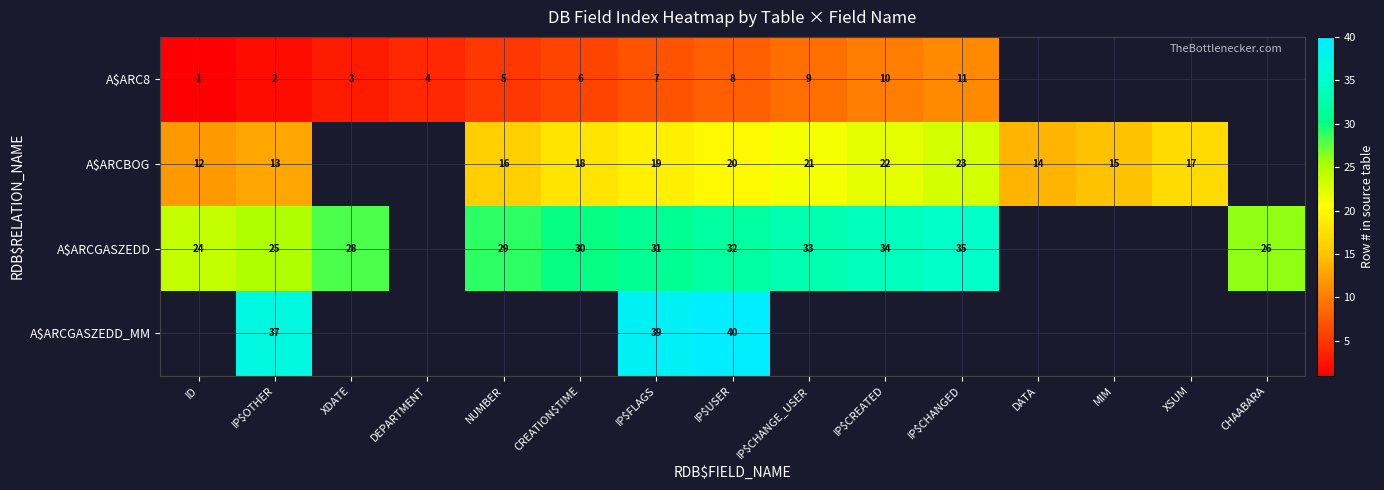

What is the difference between the highest and lowest values at IP$USER?

32